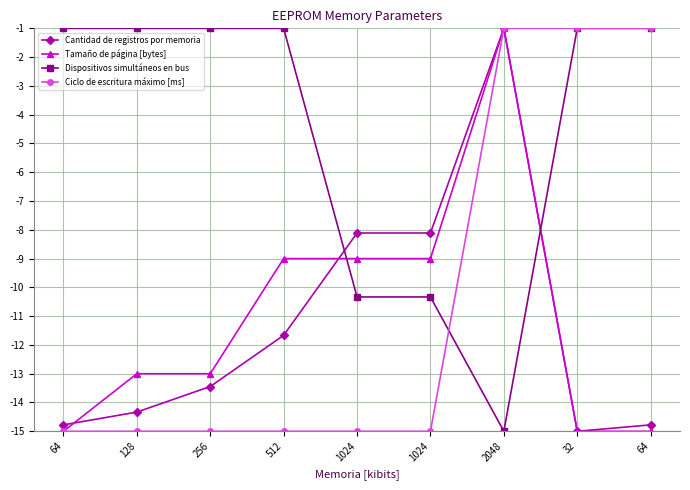

What are all the series names shown in the legend?

Cantidad de registros por memoria, Tamaño de página [bytes], Dispositivos simultáneos en bus, Ciclo de escritura máximo [ms]